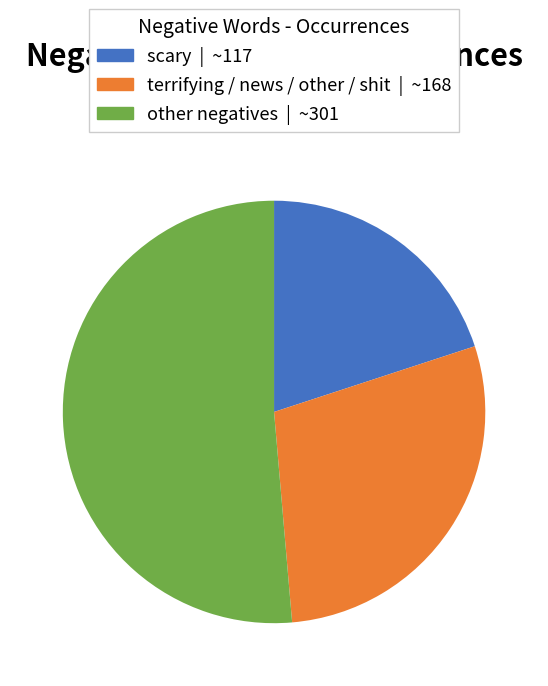

Is there any slice that represents more than half of the pie?

Yes